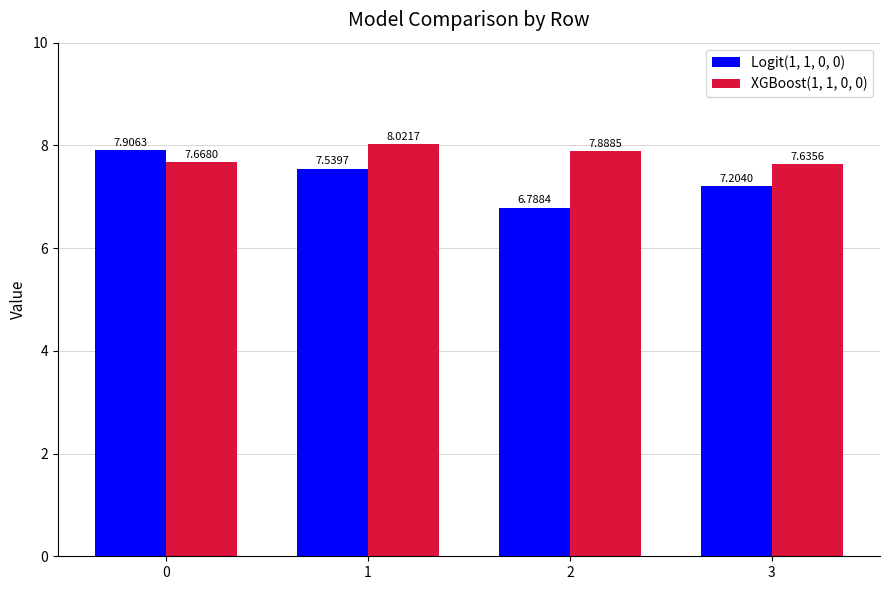

Which series has the widest spread of values?

Logit(1, 1, 0, 0)